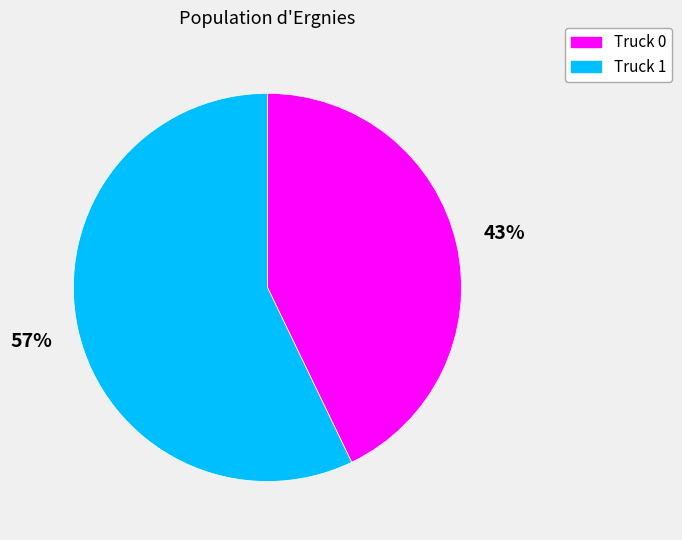

Do Truck 1 and Truck 0 together represent more than half of the pie?

Yes